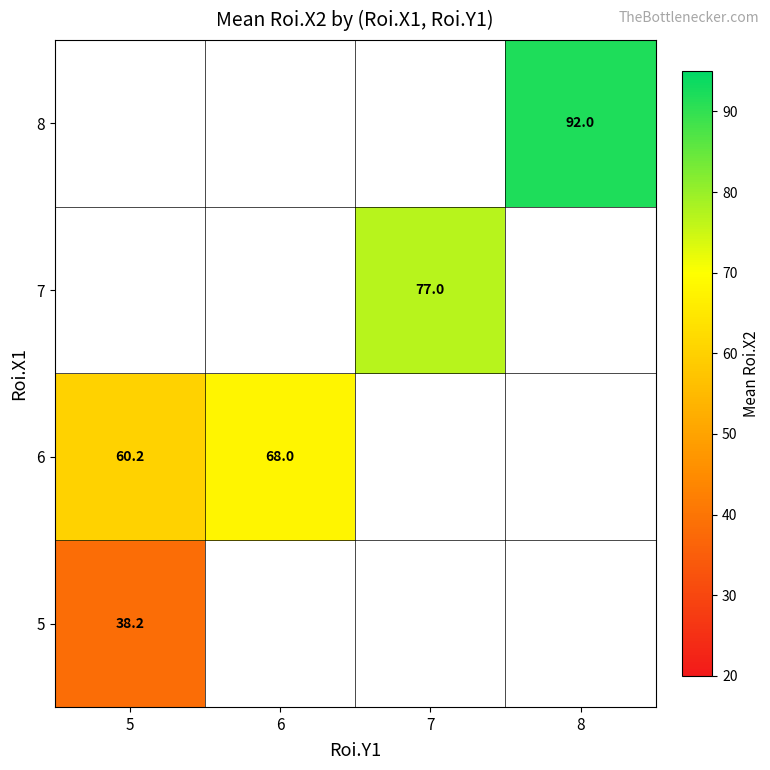

List the series in order of their overall mean, highest first.

5, 6, 7, 8